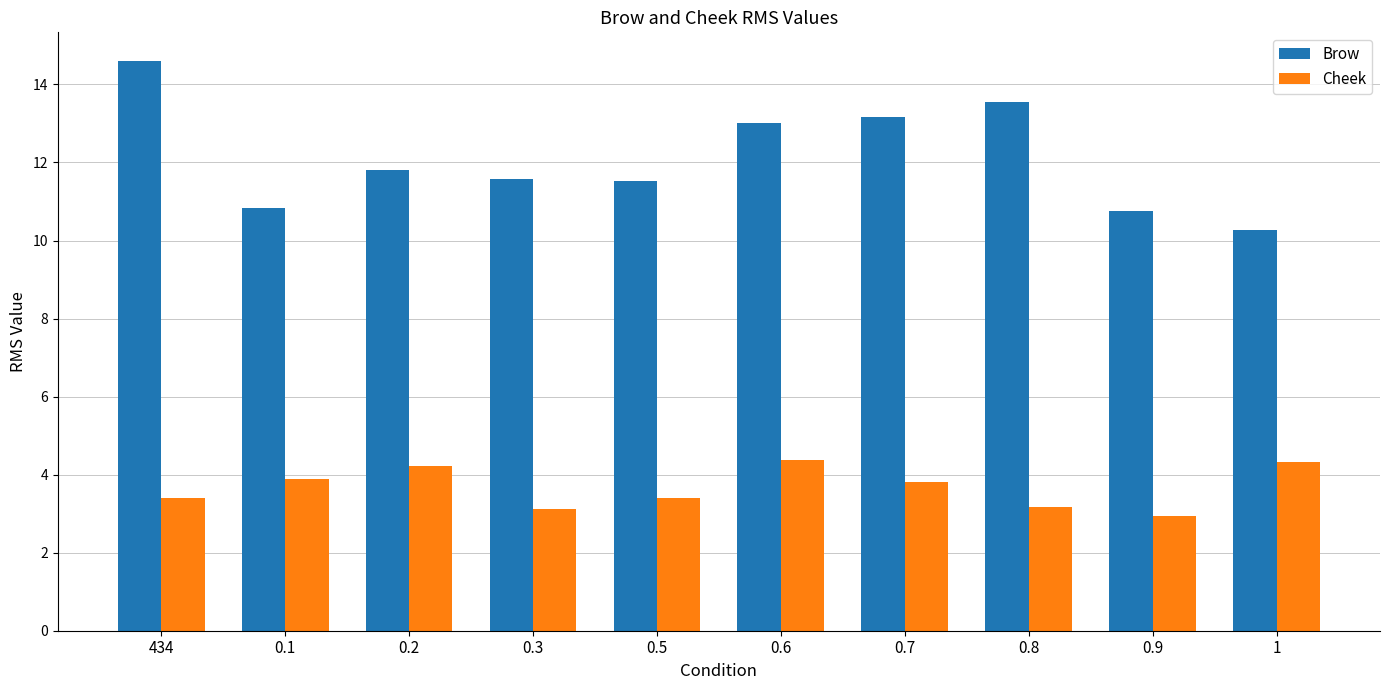

Where is Brow nearest to the value 12?

0.2